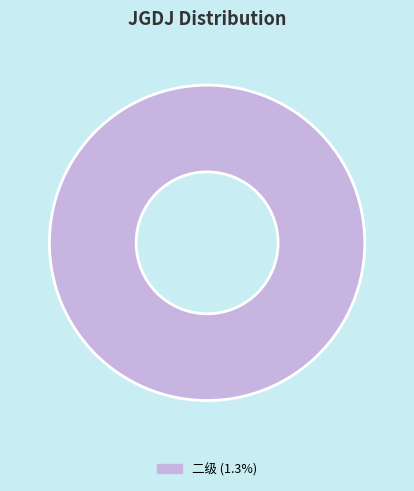

Is there any slice that represents more than half of the pie?

Yes